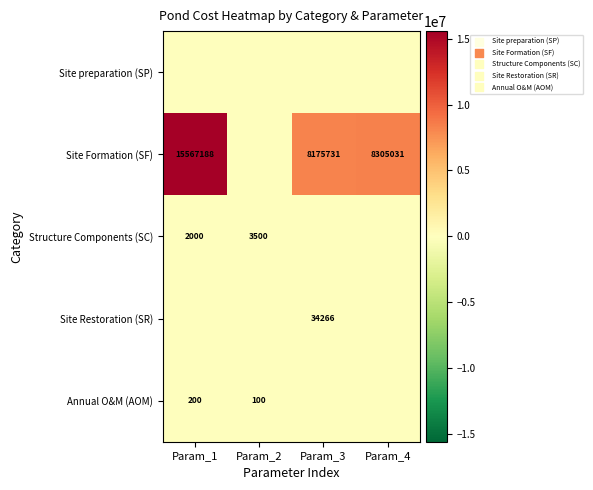

True or false: Site Restoration (SR) has a value of 34266 at Param_3.

True